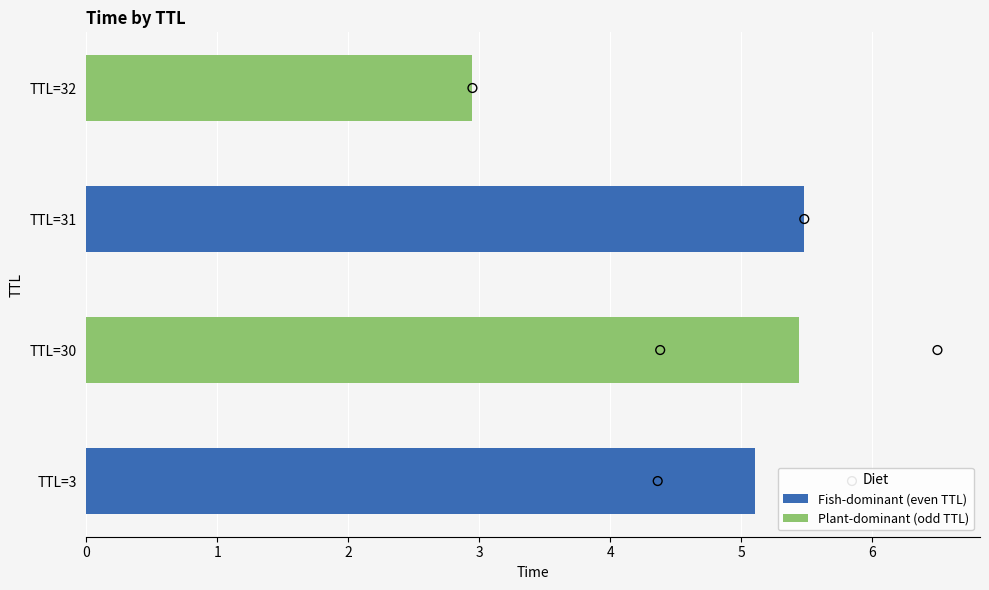

Which has a higher value, 32 or 30?

30